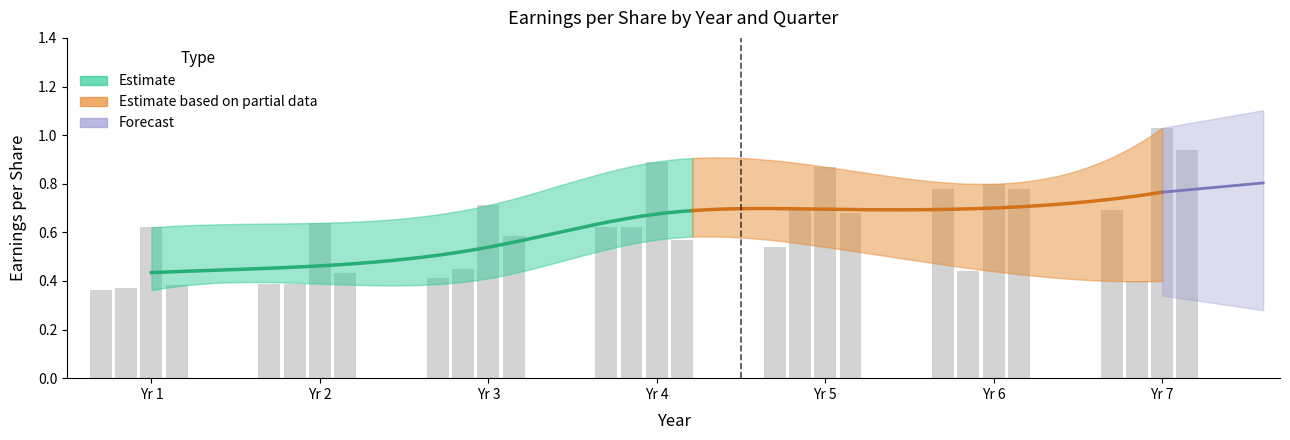

Where is Q4 nearest to the value 0?

1